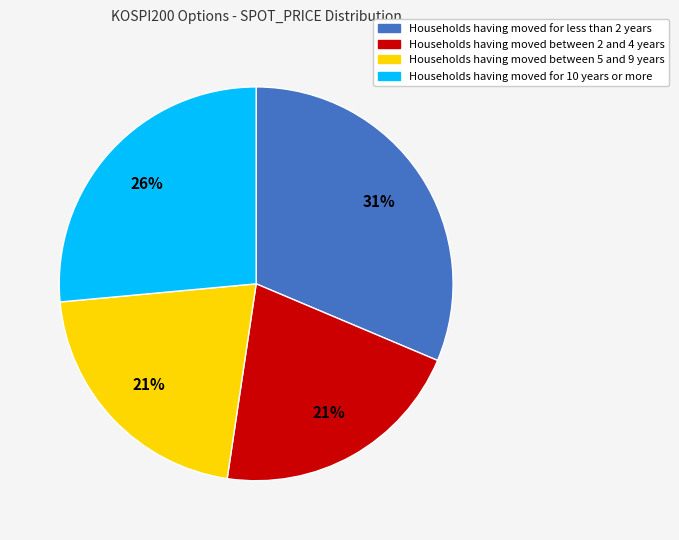

Is there a majority slice in this chart?

No